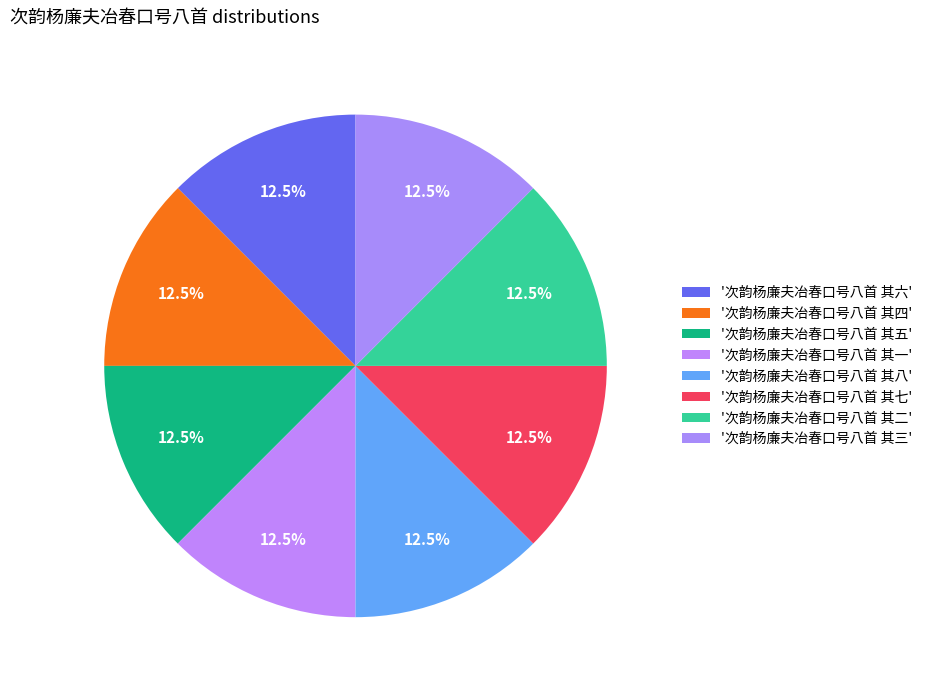

Which category has the biggest portion of the pie?

次韵杨廉夫冶春口号八首 其八